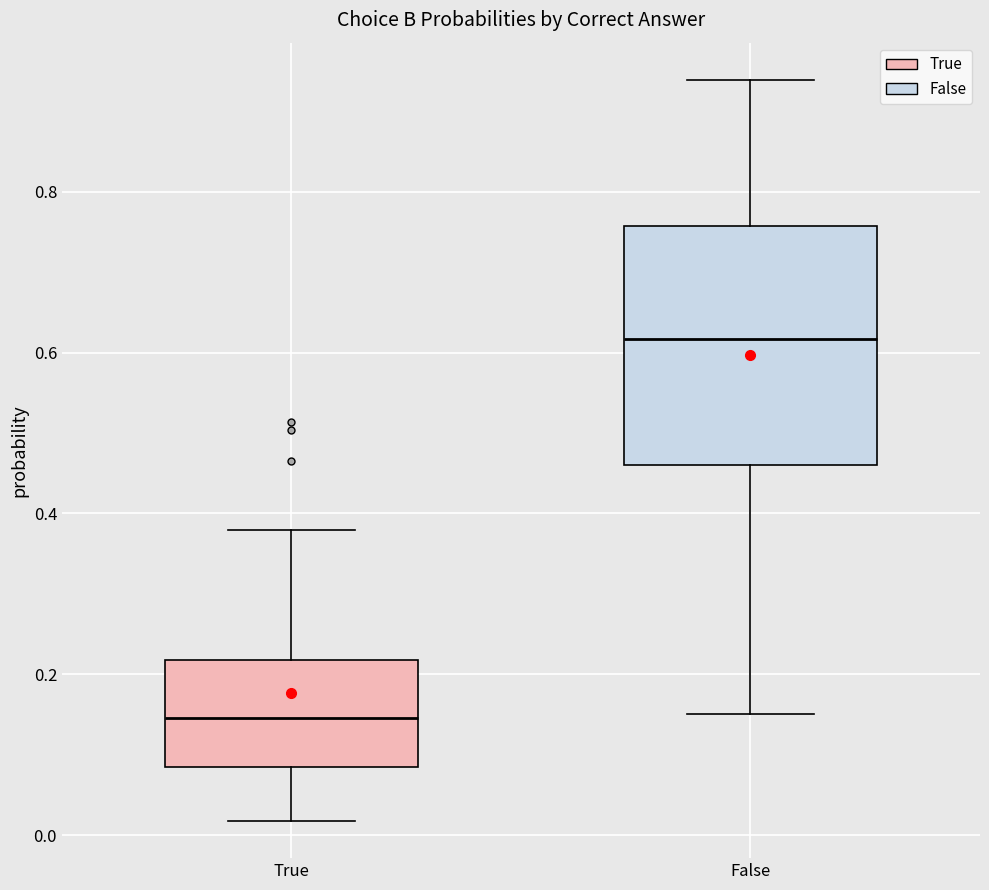

Where is the upper edge of the box for True on the y-axis? The values are not printed on the chart, so give them approximately, as read against the axis.

0.22